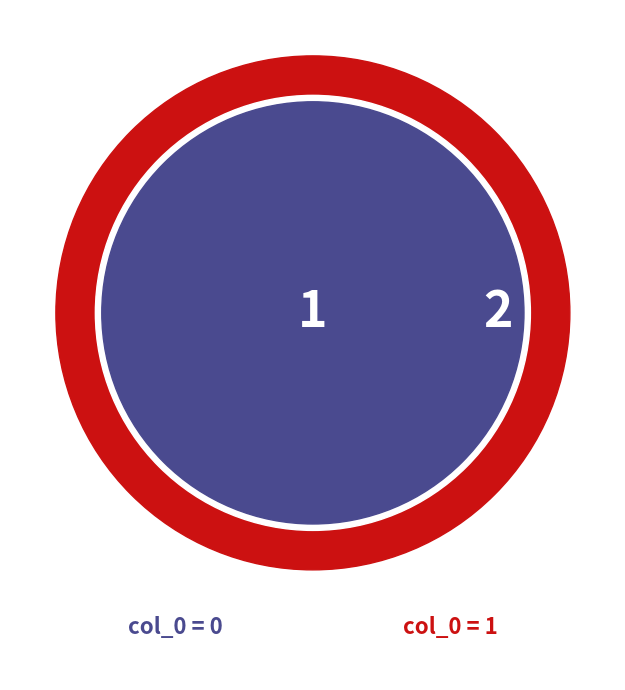

True or false: 0 accounts for 10% of the total.

False